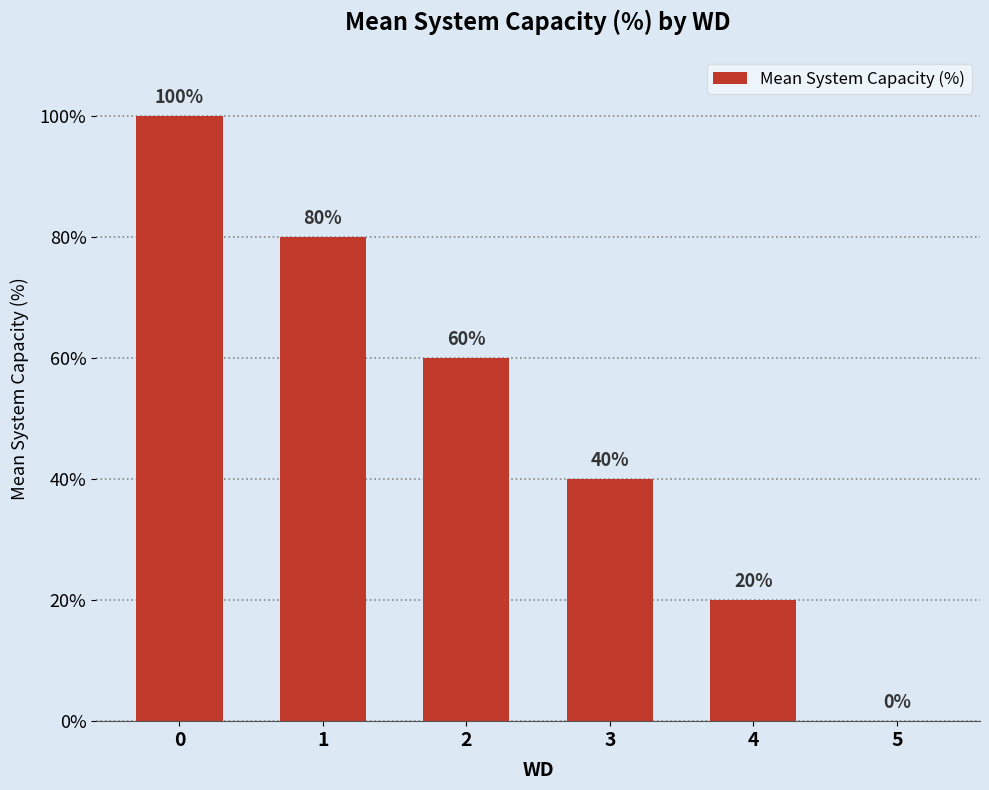

What is the change in value from 0 to 4?

-80